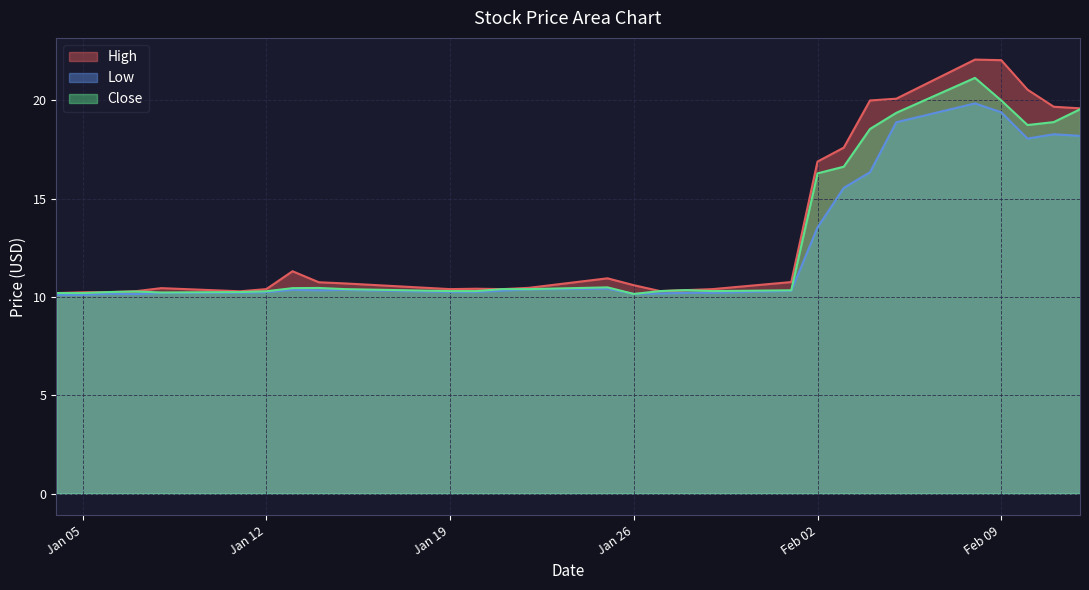

What is the value of the Low point at the 18th from the left?

10.2